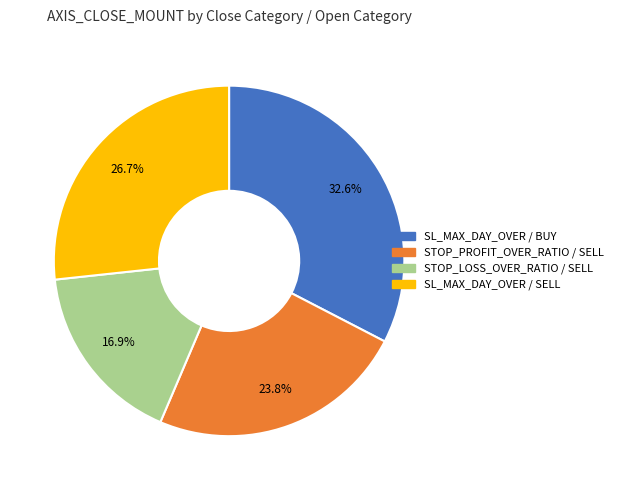

Is there a majority slice in this chart?

No